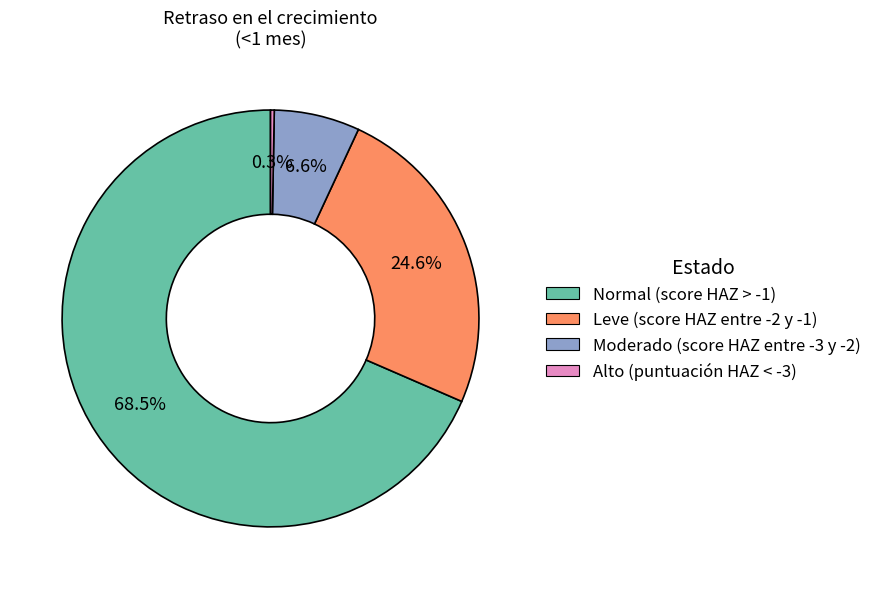

Combined, do Leve (score HAZ entre -2 y -1) and Moderado (score HAZ entre -3 y -2) account for over 50%?

No